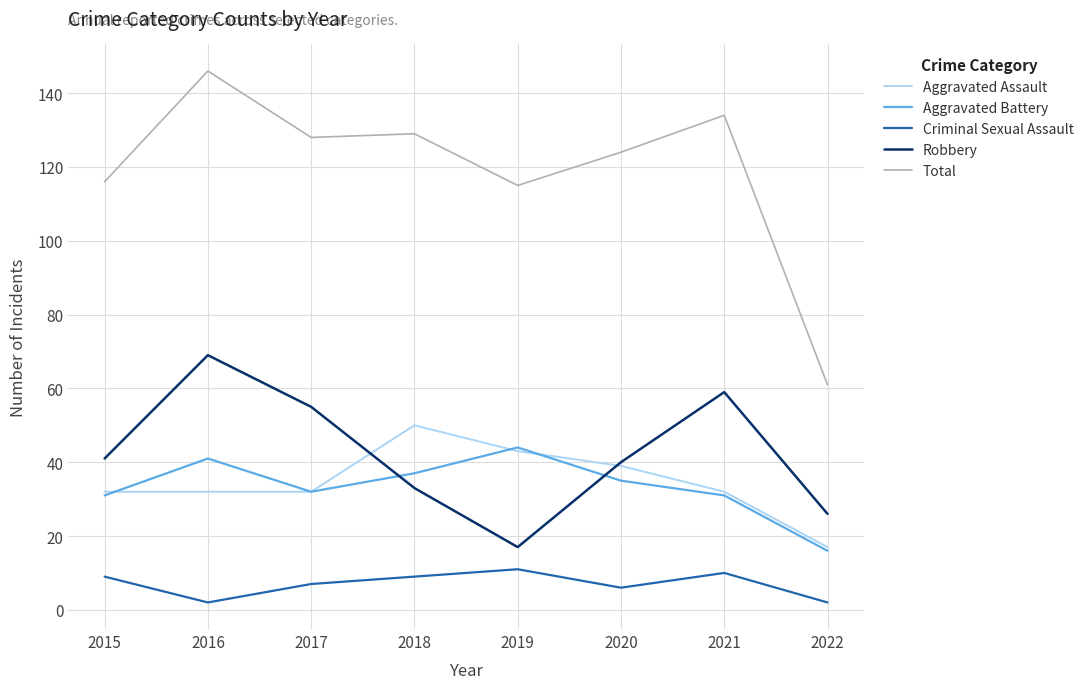

True or false: Aggravated Battery and Total cross at least once.

False